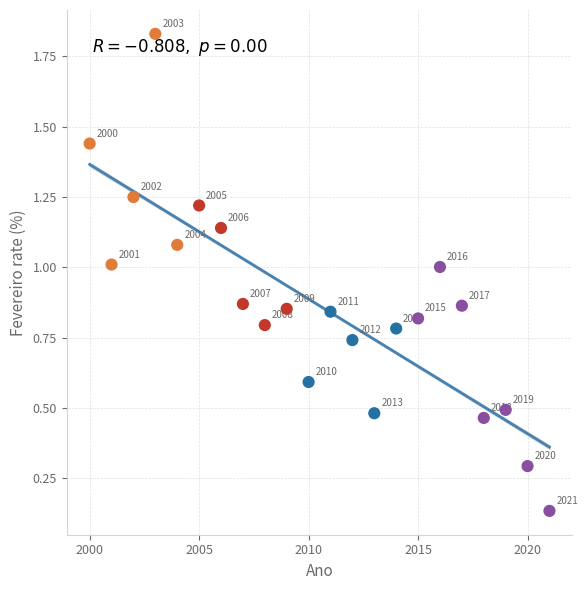

What is the range of Y values (max minus min)?

1.7